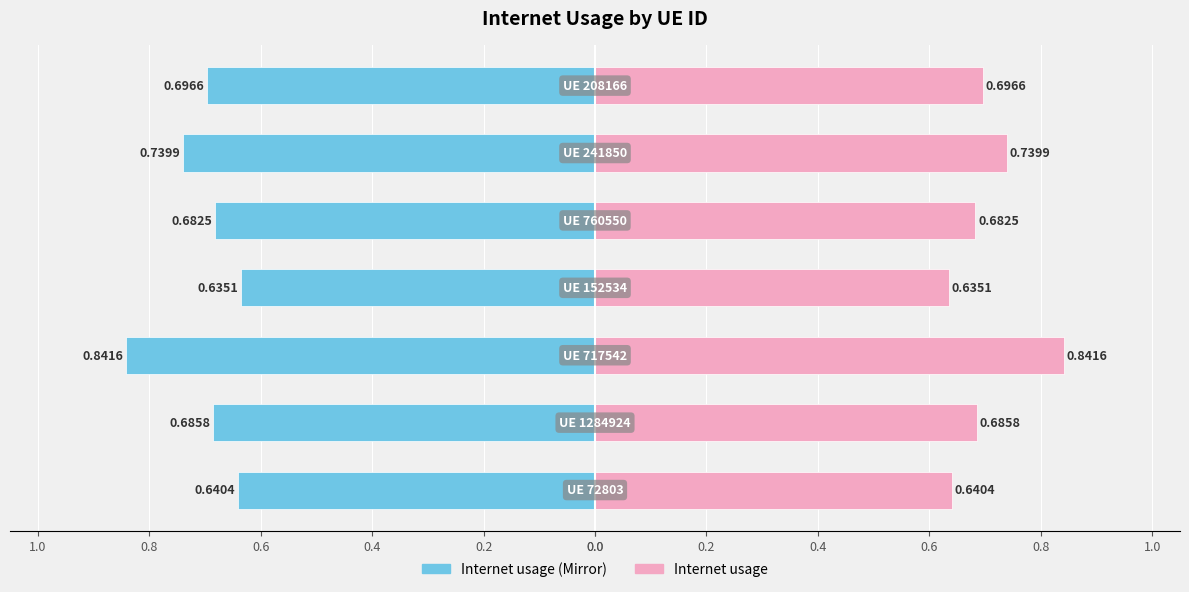

Reading left to right, extract all data points from this chart.

Internet usage (left): 0.0=-0.6	0.2=-0.7	0.4=-0.8	0.6=-0.6	0.8=-0.7	1.0=-0.7	0.0=-0.7
Internet usage (right): 0.0=0.6	0.2=0.7	0.4=0.8	0.6=0.6	0.8=0.7	1.0=0.7	0.0=0.7